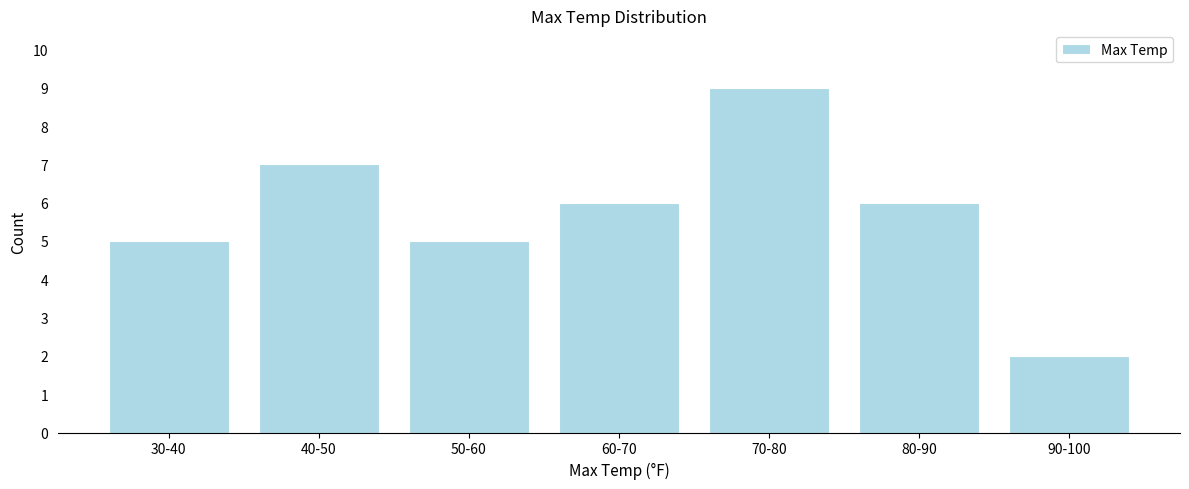

Reading left to right, extract all data points from this chart.

5	7	5	6	9	6	2